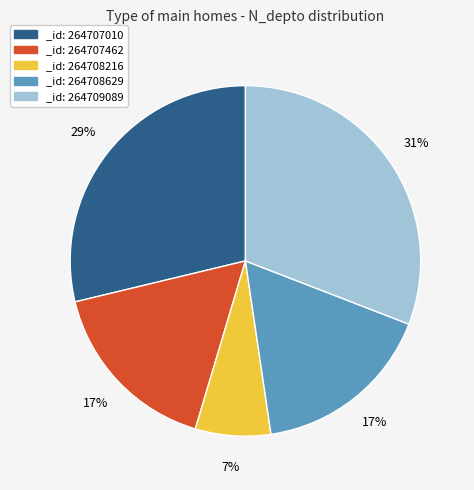

To the nearest percent, what is the difference between the largest and smallest slice percentages?

24%